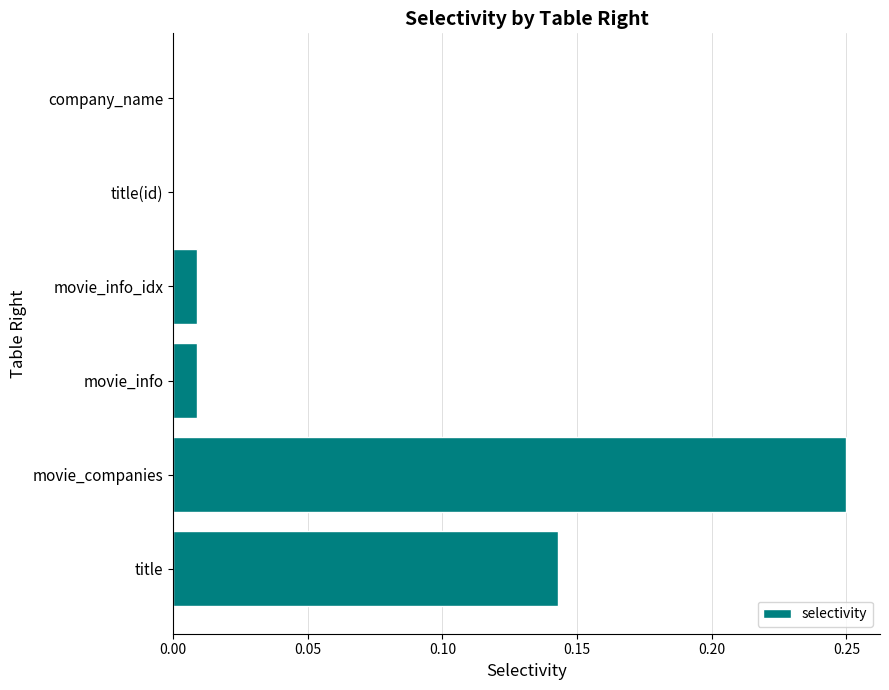

At which category does the chart reach its peak across all series?

movie_companies